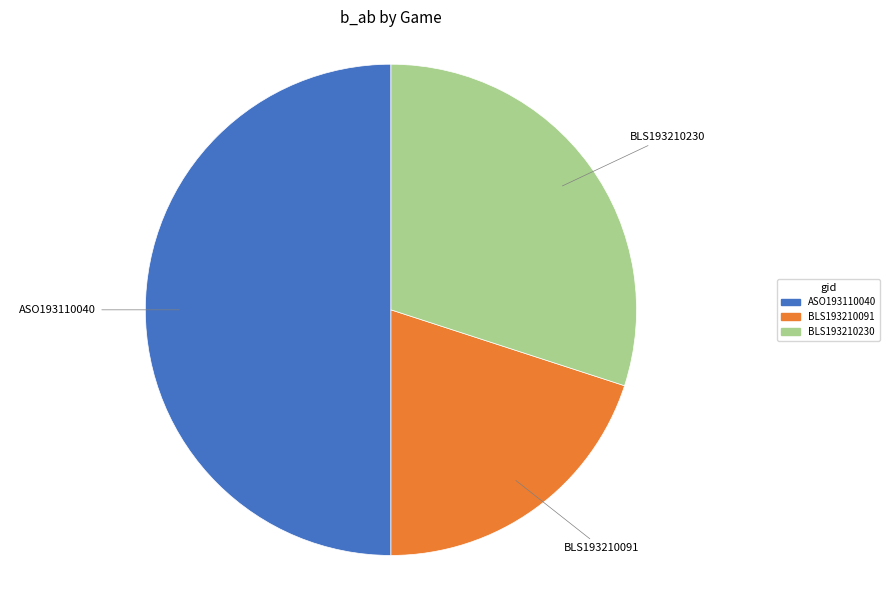

Between BLS193210091 and BLS193210230, which is larger?

BLS193210230